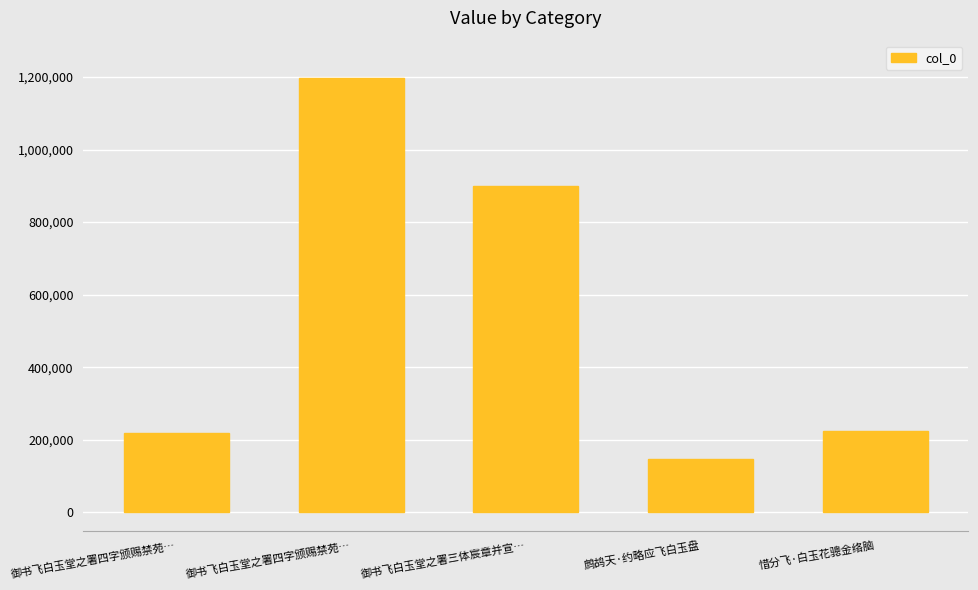

How many distinct data groups are displayed?

1